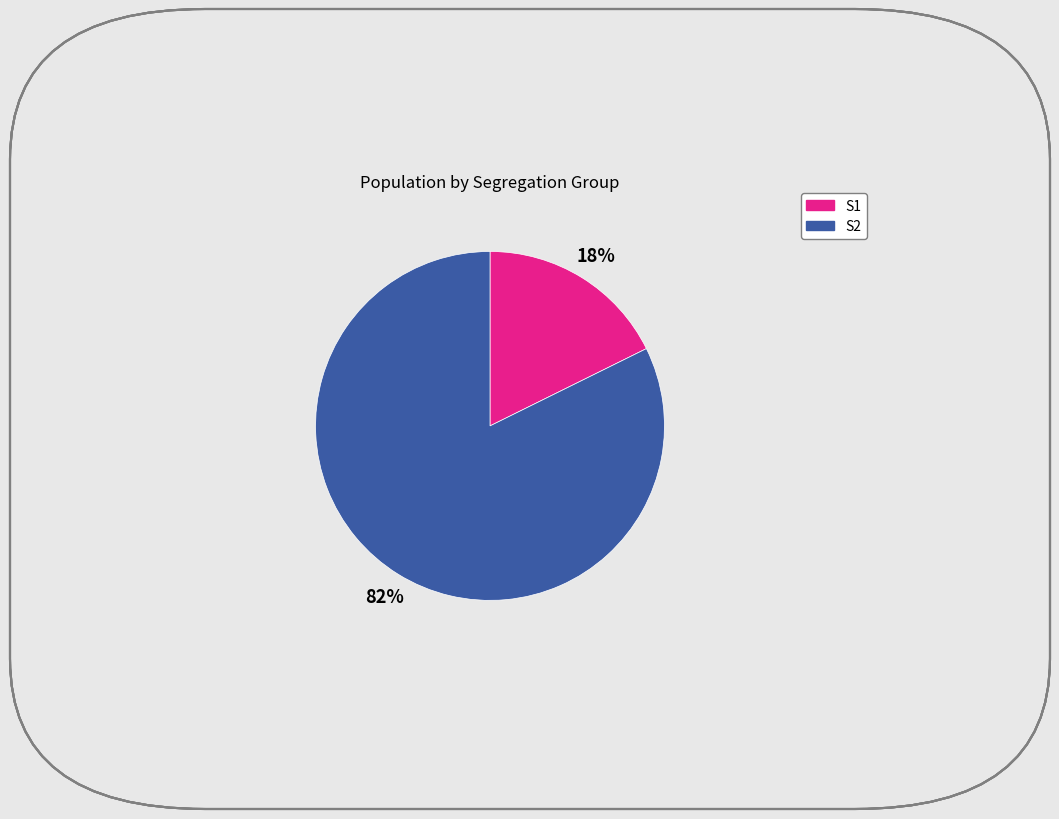

The S1 slice represents 18% of the pie. True or false?

True